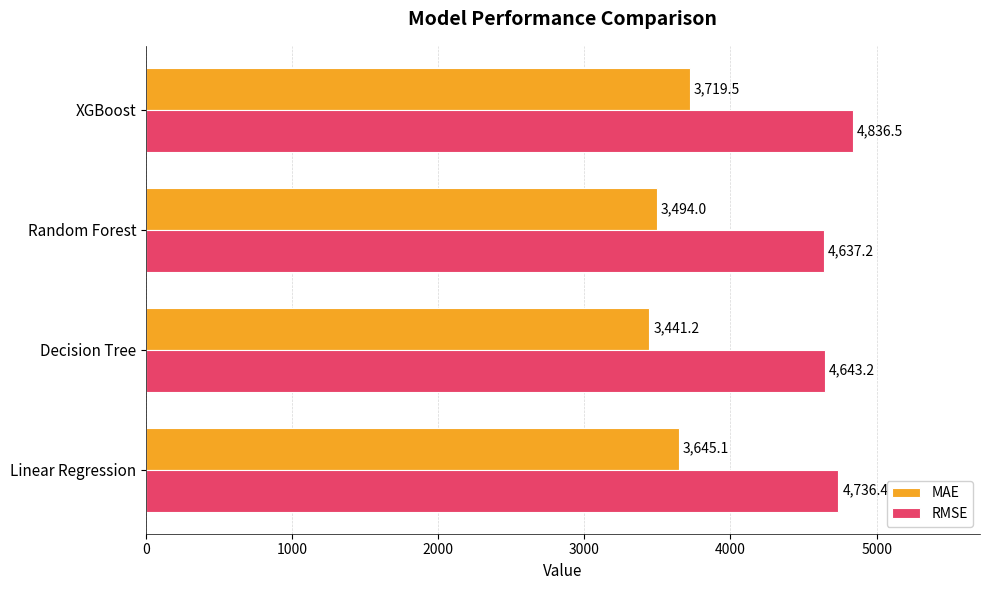

List the series in order of their overall mean, lowest first.

MAE, RMSE